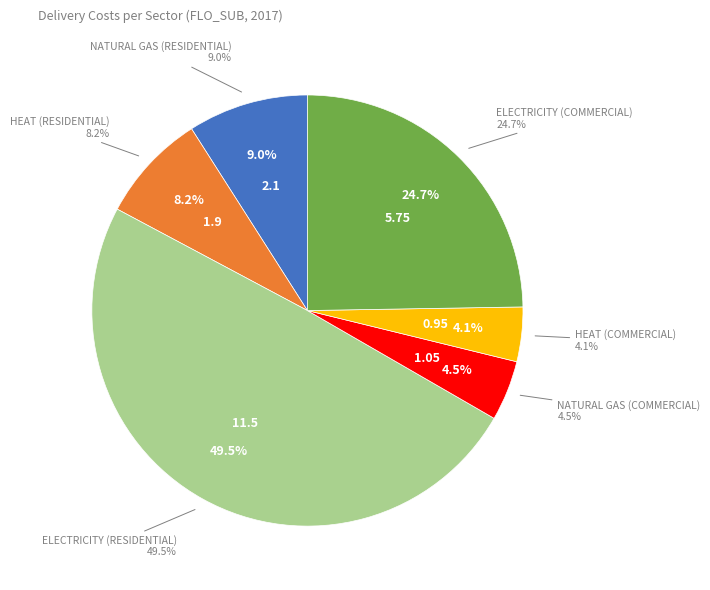

Count the number of slices in the pie.

6